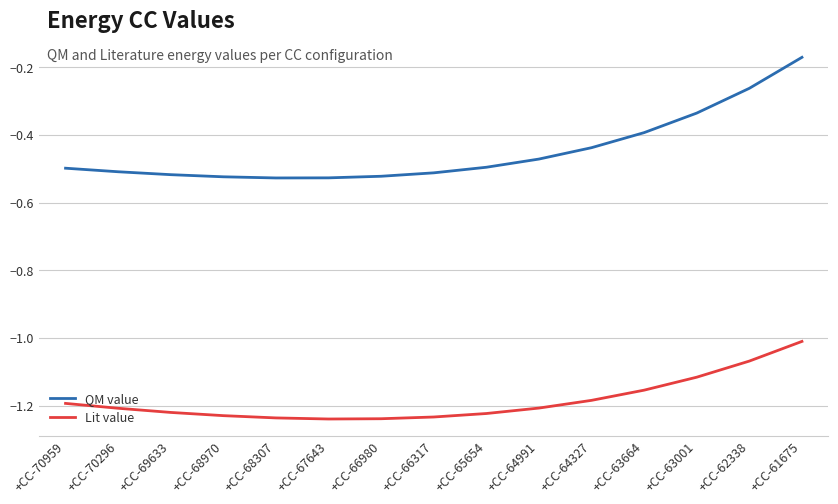

True or false: Lit value and QM value cross at least once.

False